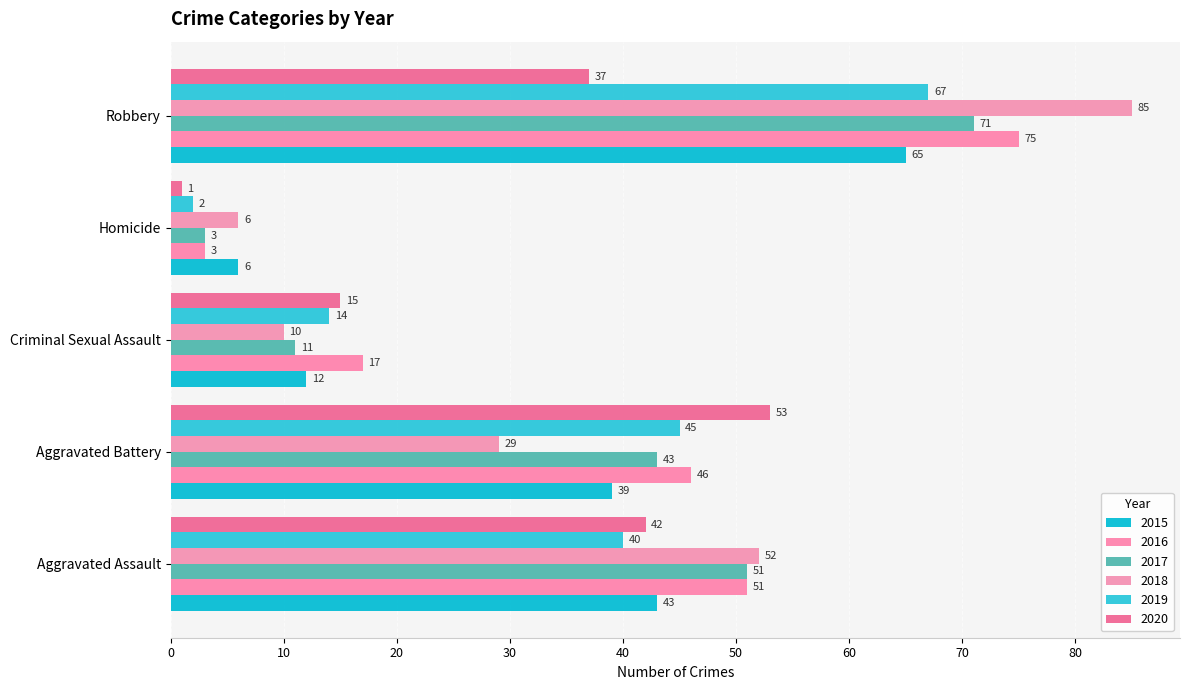

Which series changed the most between Aggravated Battery and Criminal Sexual Assault?

2020